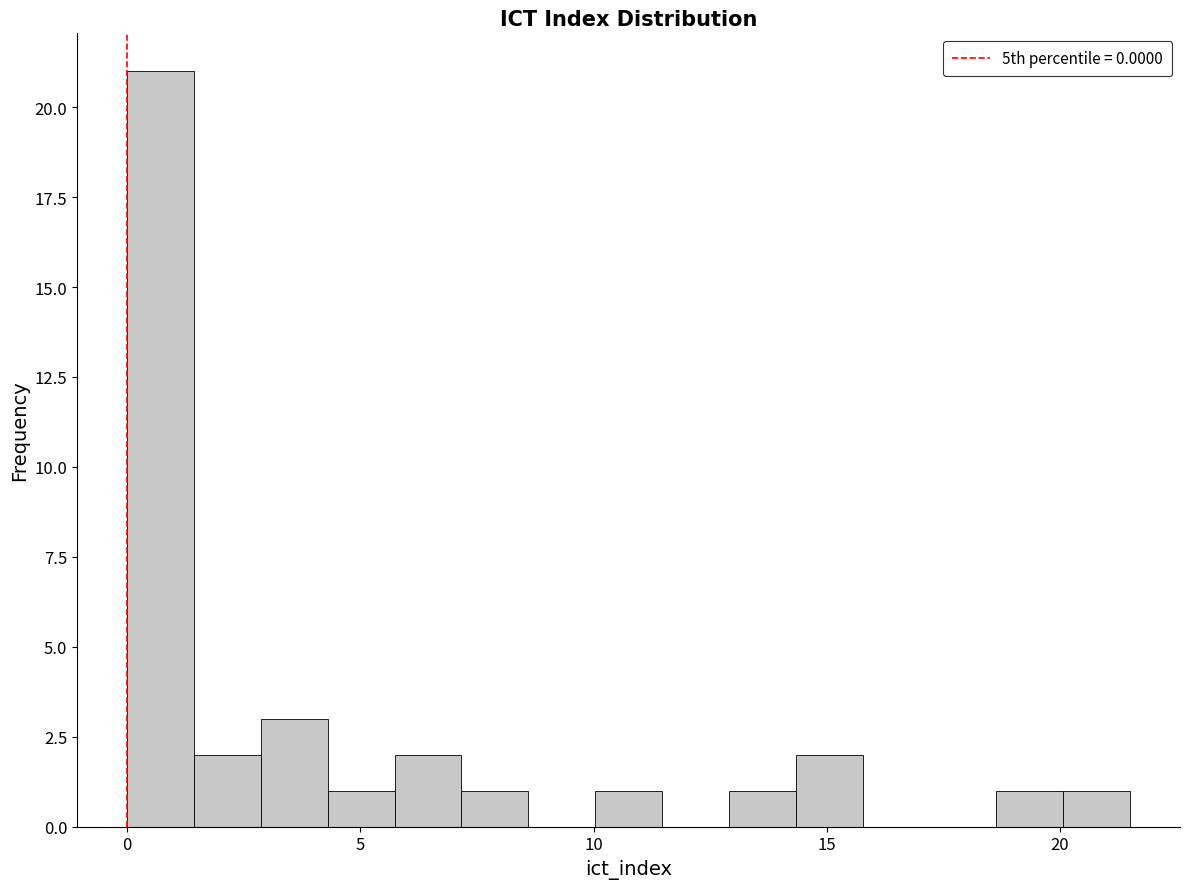

Read against the x-axis, roughly where is the centre of the tallest bar?

0.5